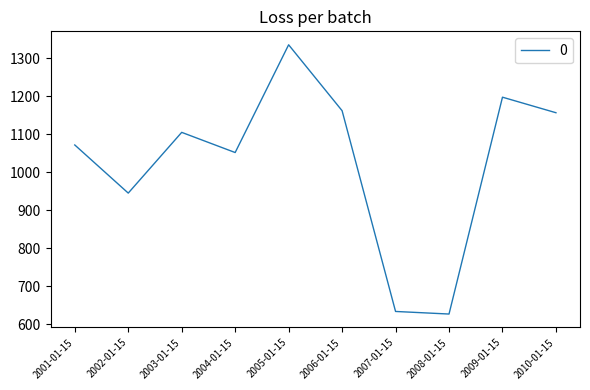

At which category does the chart reach its minimum across all series?

2008-01-15